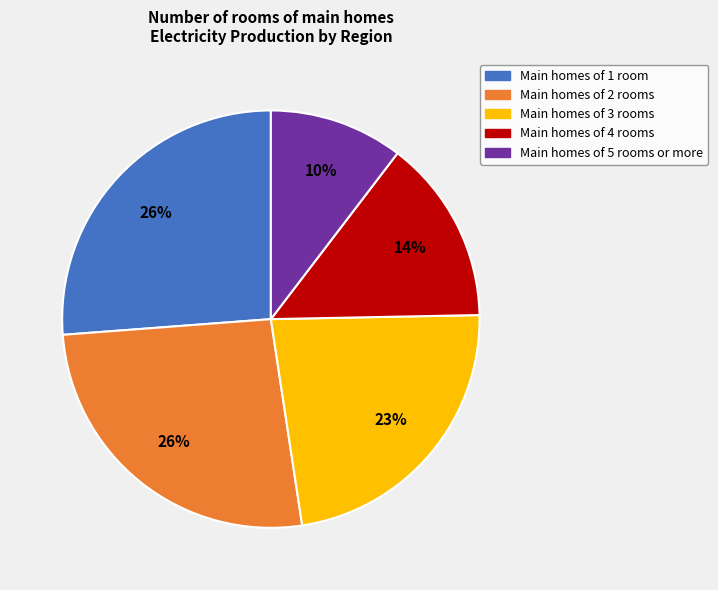

To the nearest percent, what is the difference between the largest and smallest slice percentages?

16%